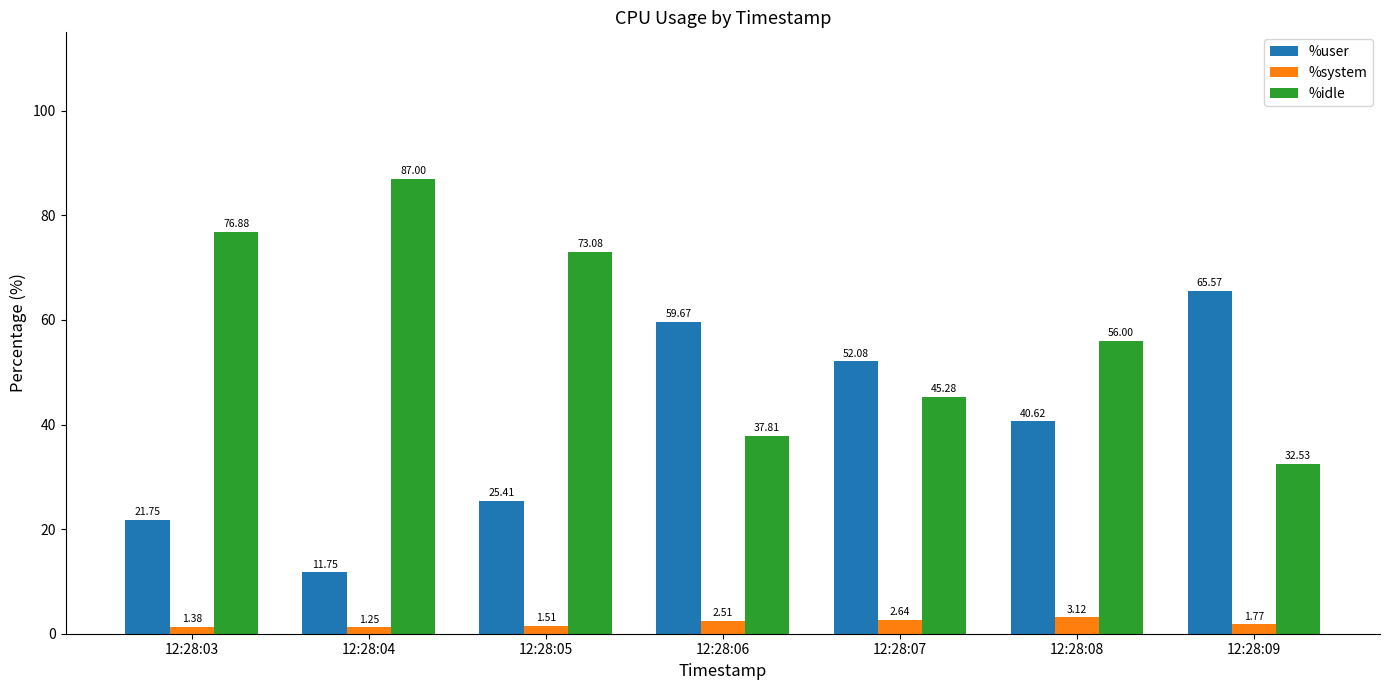

List the series in order of their overall mean, highest first.

%idle, %user, %system